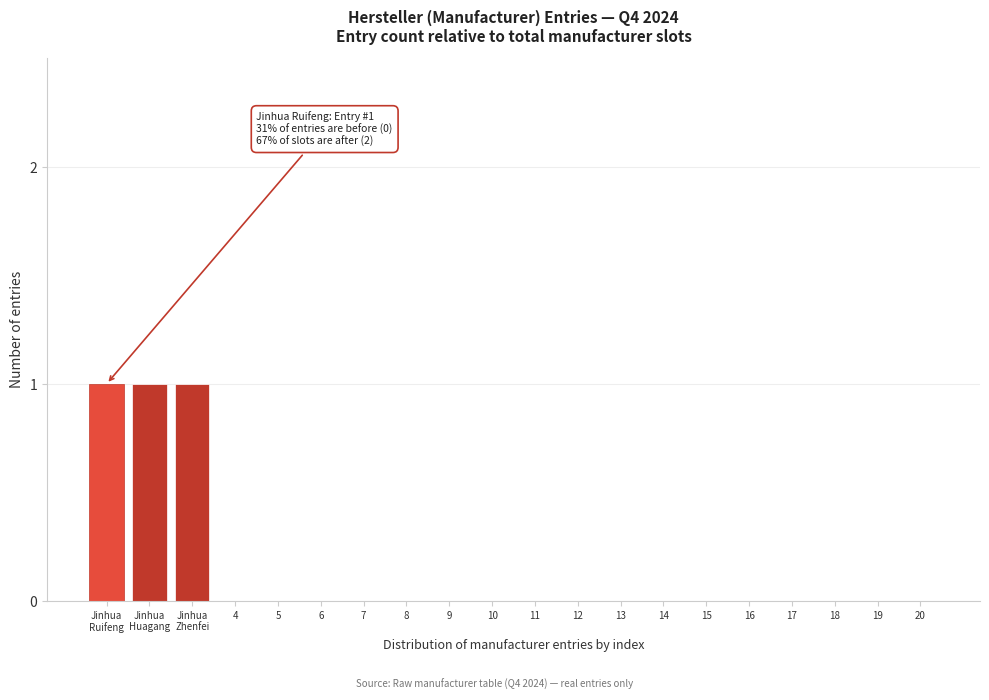

What is the sum of all values?

3